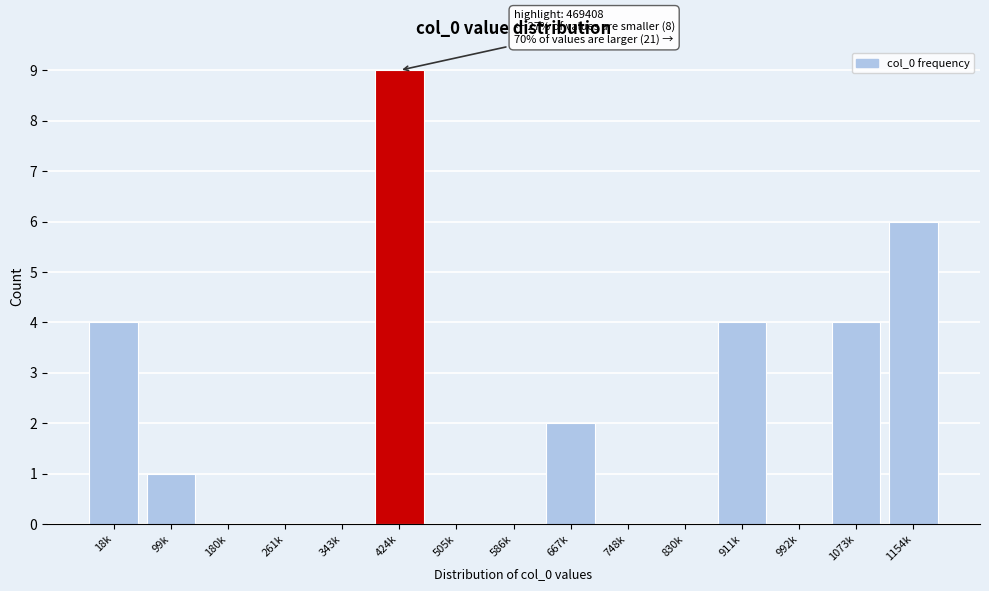

Reading left to right, extract all data points from this chart.

18k=4	99k=1	180k=0	261k=0	343k=0	424k=9	505k=0	586k=0	667k=2	748k=0	830k=0	911k=4	992k=0	1073k=4	1154k=6